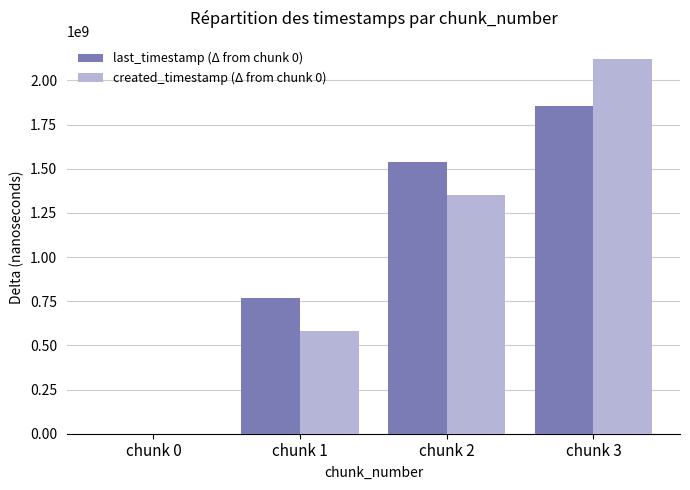

What is the greatest value displayed?

2118622842